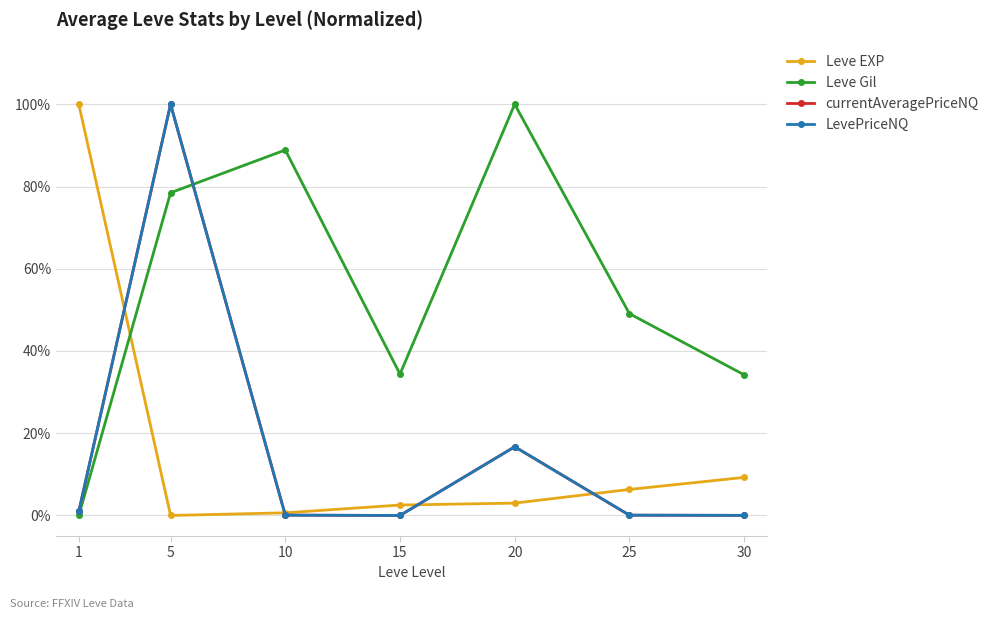

What is the value of the LevePriceNQ point at the 3rd from the left?

0.1